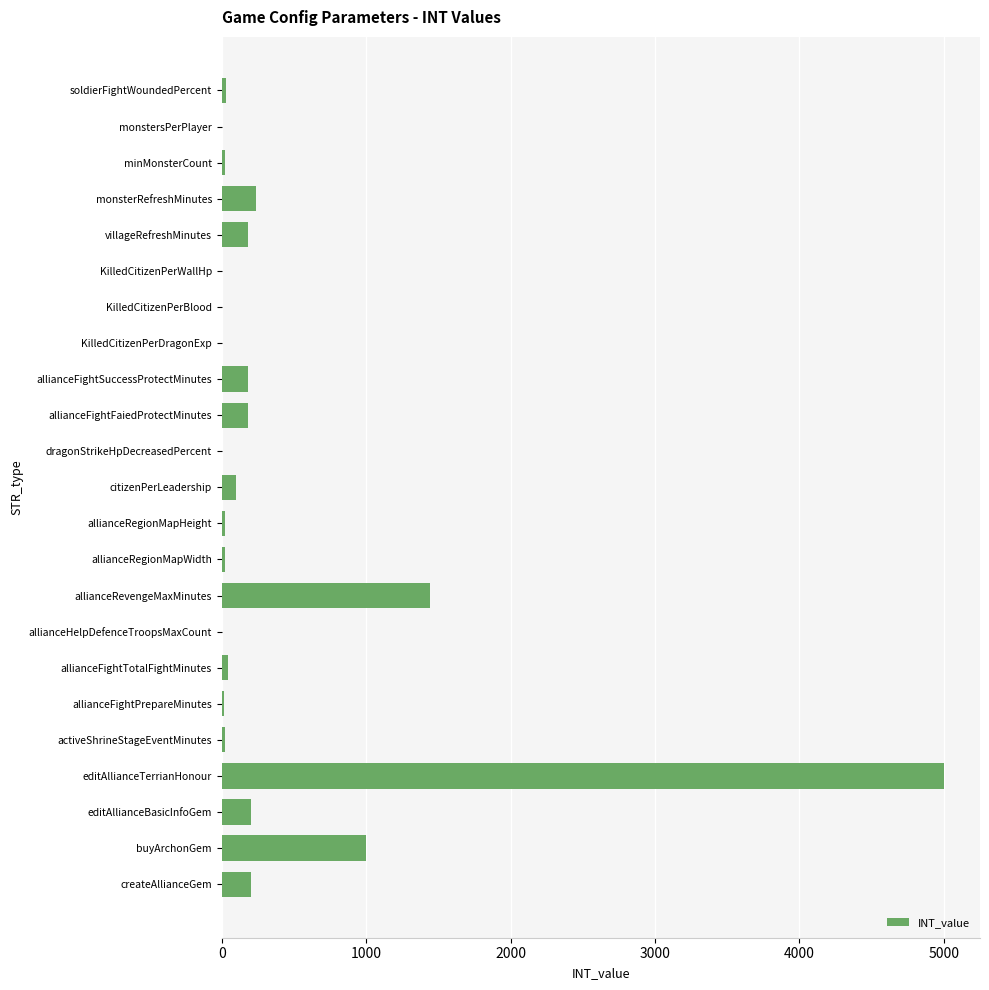

What is the sum of all values?

8915